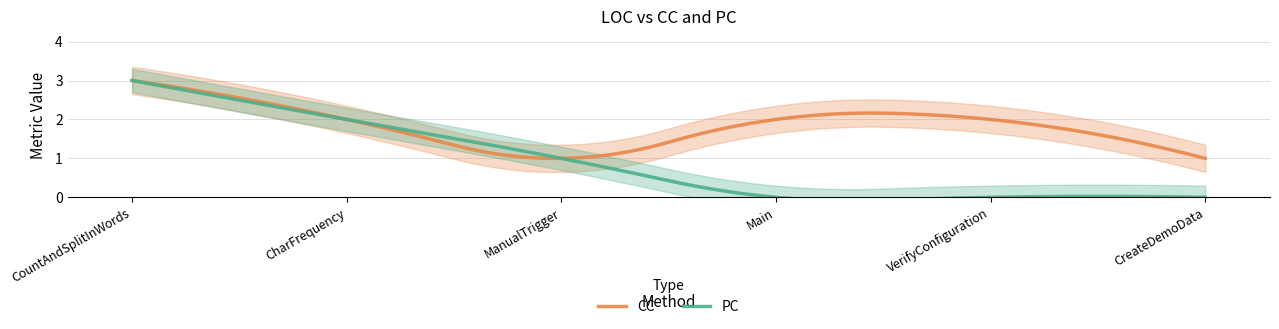

True or false: PC and CC cross at least once.

False